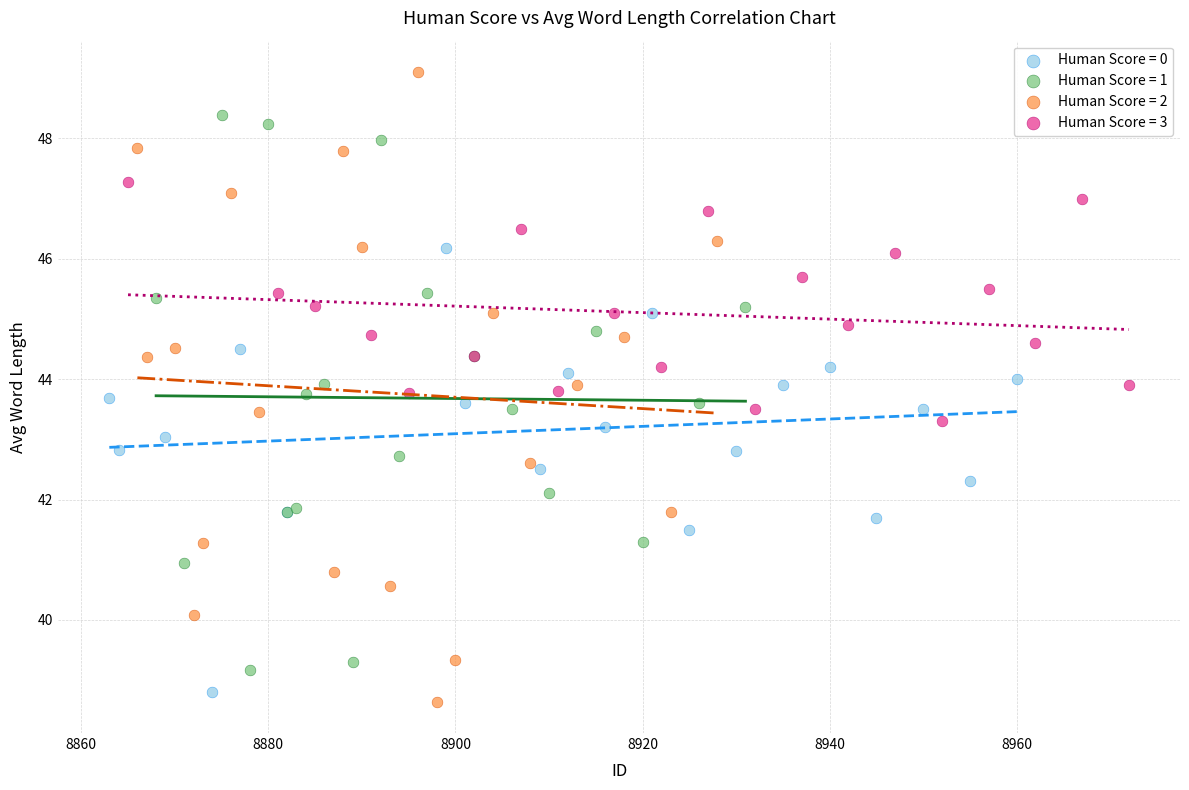

Which series contains the highest Y value?

Human Score = 2